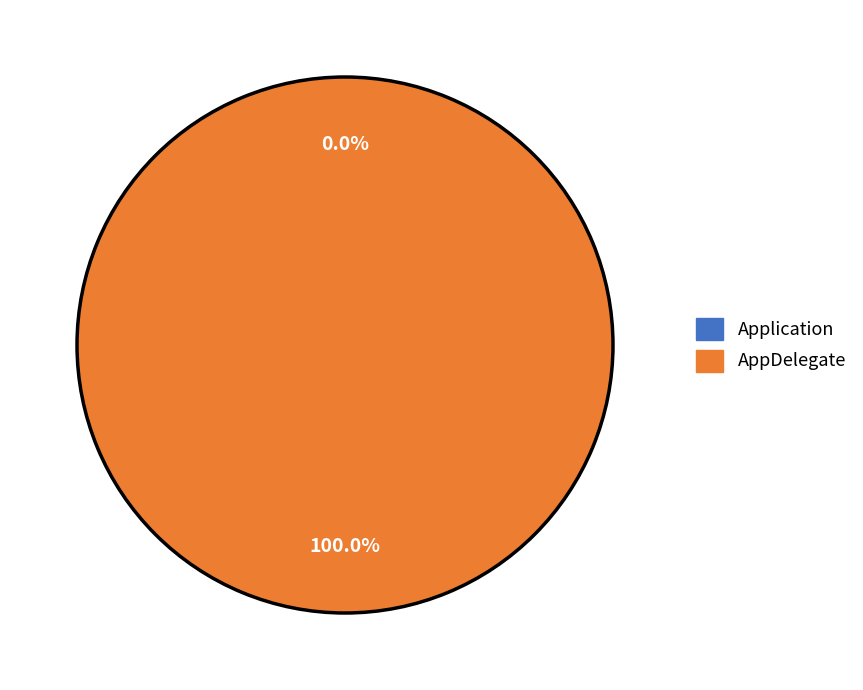

Which category has the biggest portion of the pie?

AppDelegate